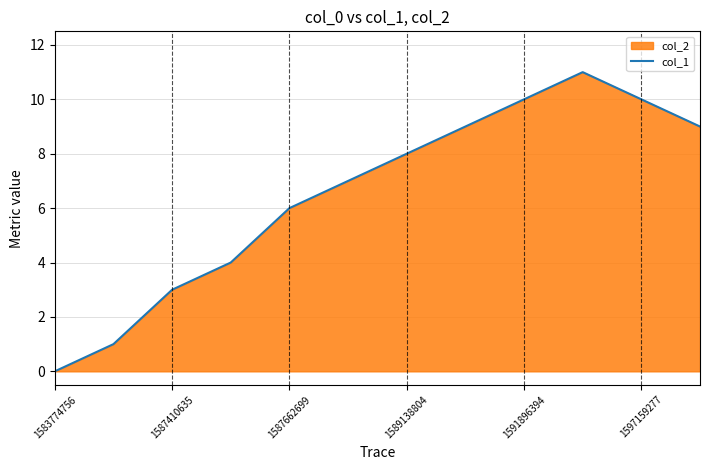

What is the maximum value shown in the chart?

11